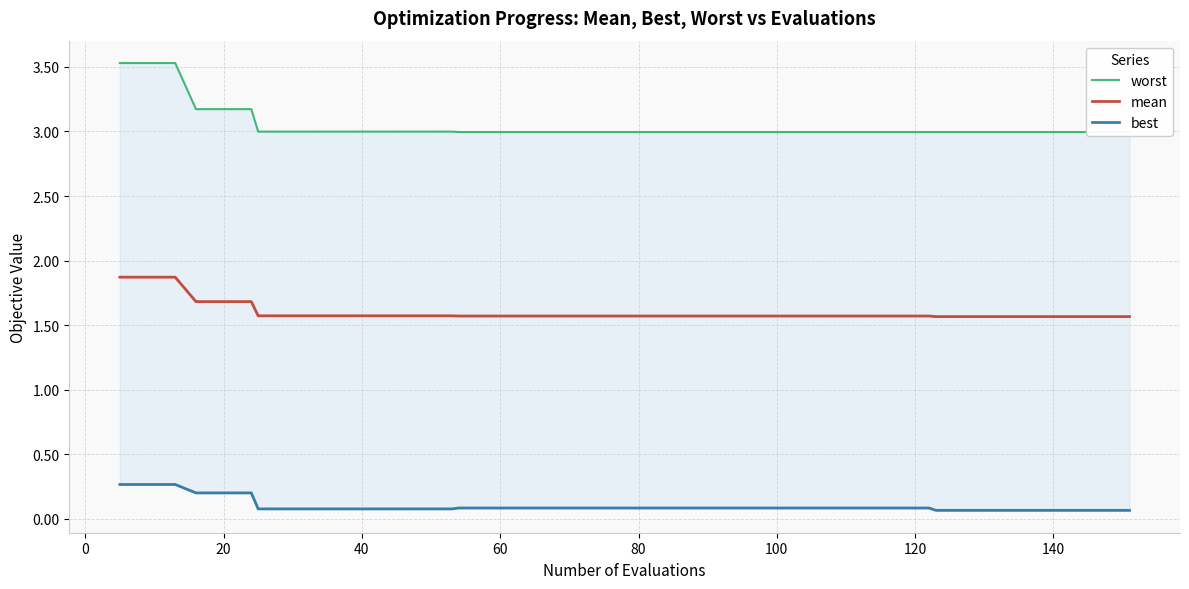

How many lines are shown in the chart?

3